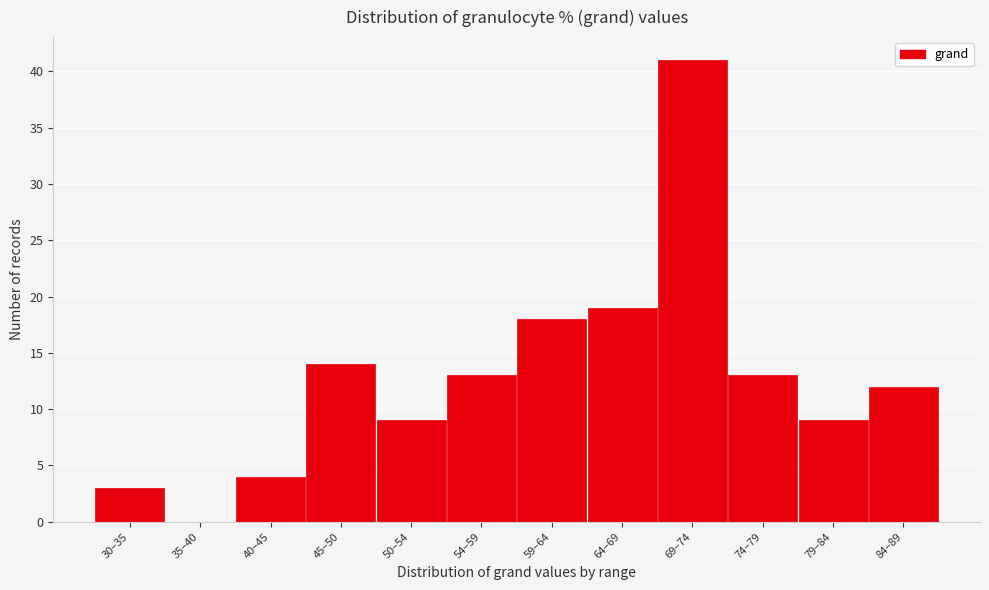

Reading left to right, what are all the values shown in this chart?

30–35=3	35–40=0	40–45=4	45–50=14	50–54=9	54–59=13	59–64=18	64–69=19	69–74=41	74–79=13	79–84=9	84–89=12